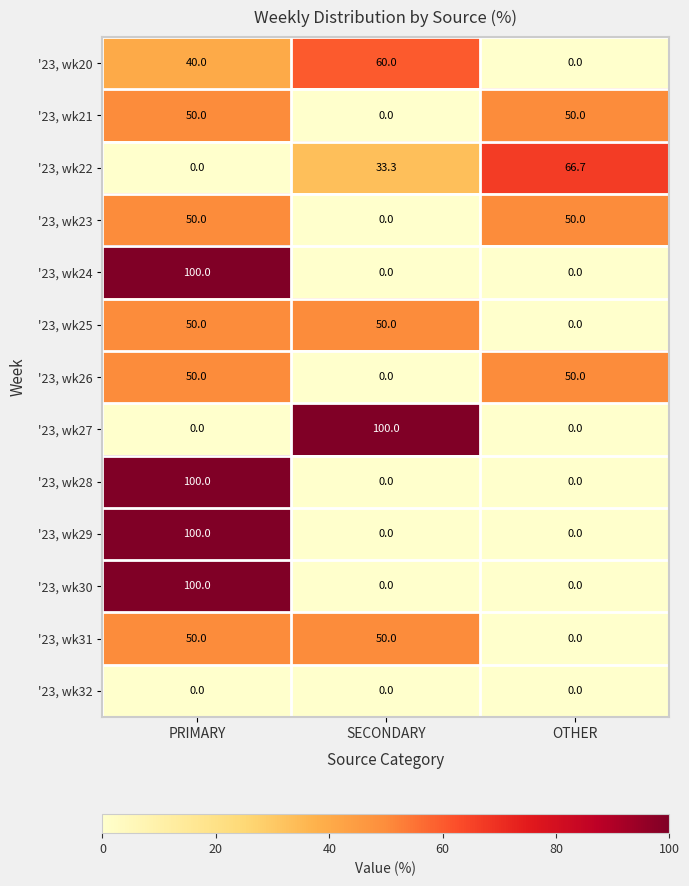

What is the sum of all '23, wk21 values?

100.0